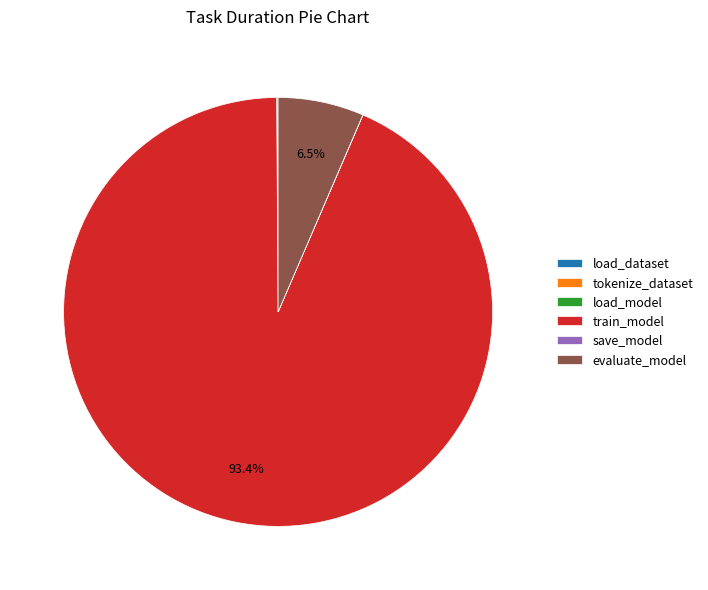

What is the majority slice?

train_model